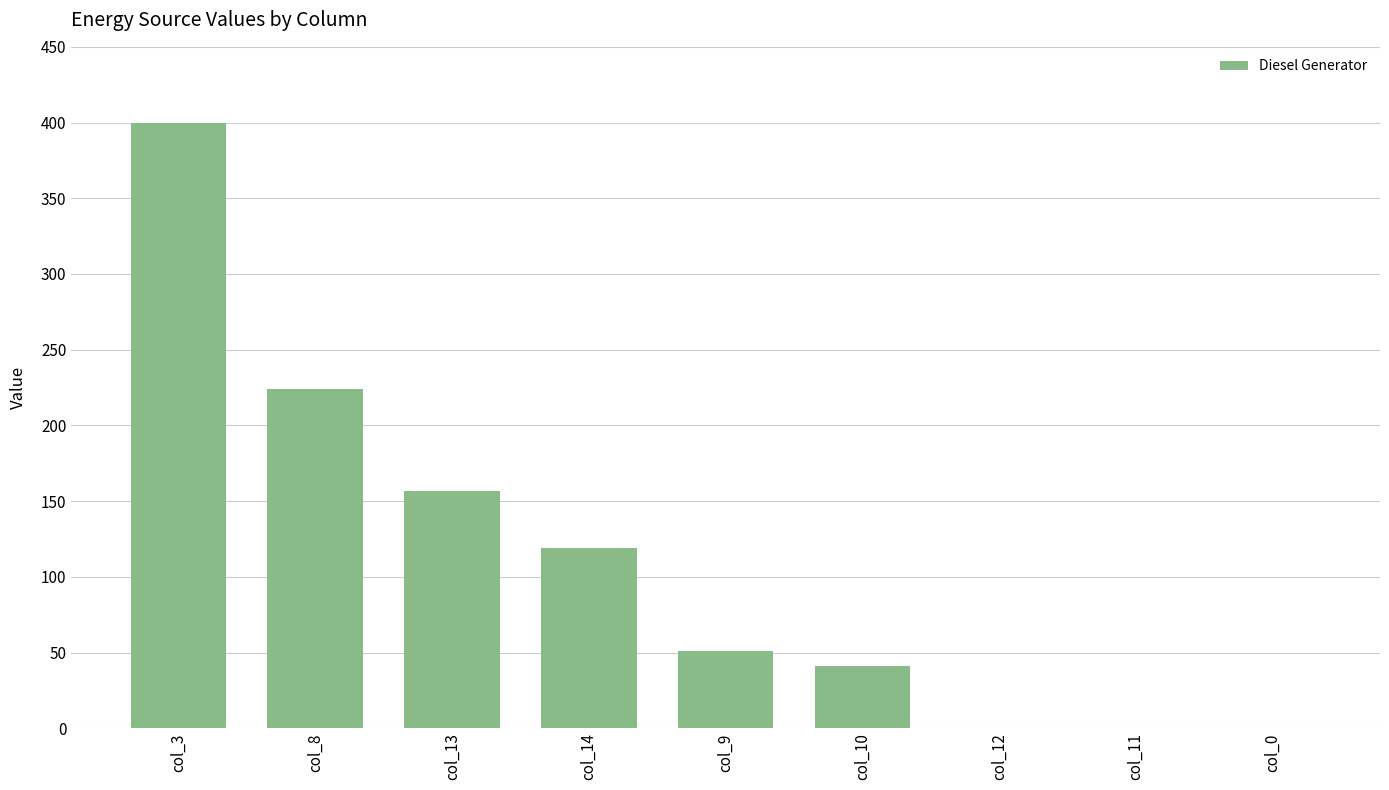

Reading right to left, transcribe all the data shown in this chart.

0	0	0	41	51	119	157	224	400